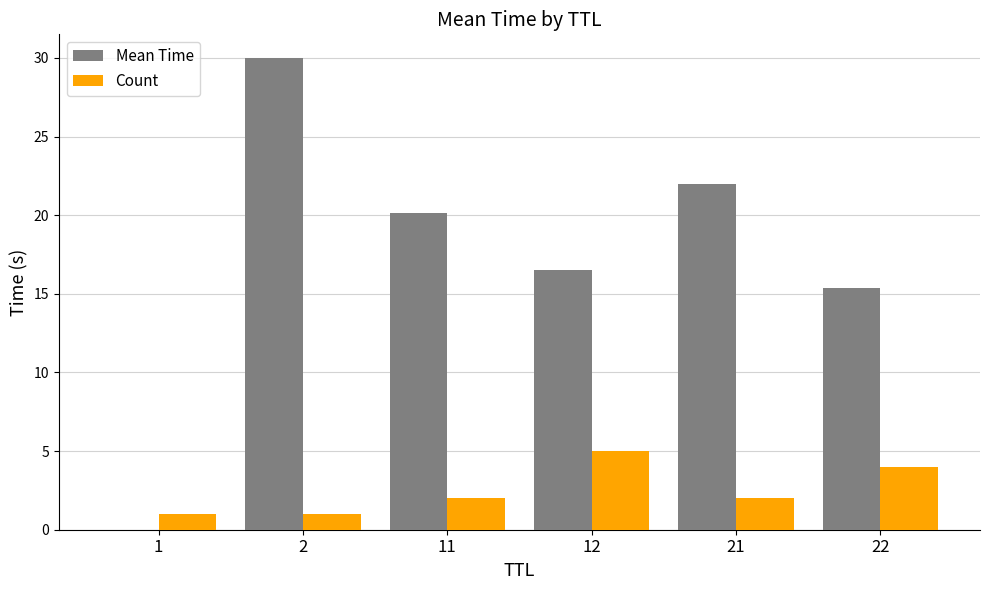

The value of Count at 12 is 1.9. True or false?

False